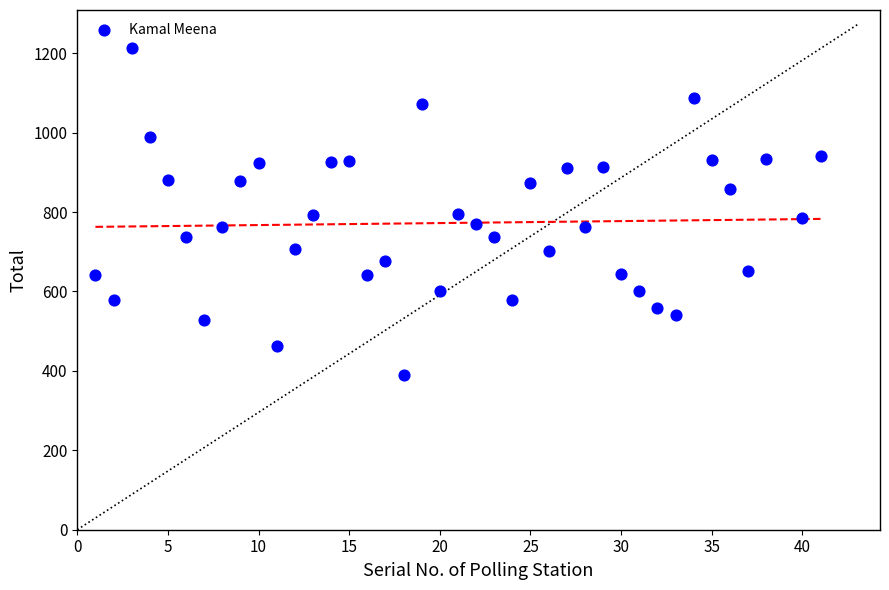

What is the range of X values (max minus min)?

40